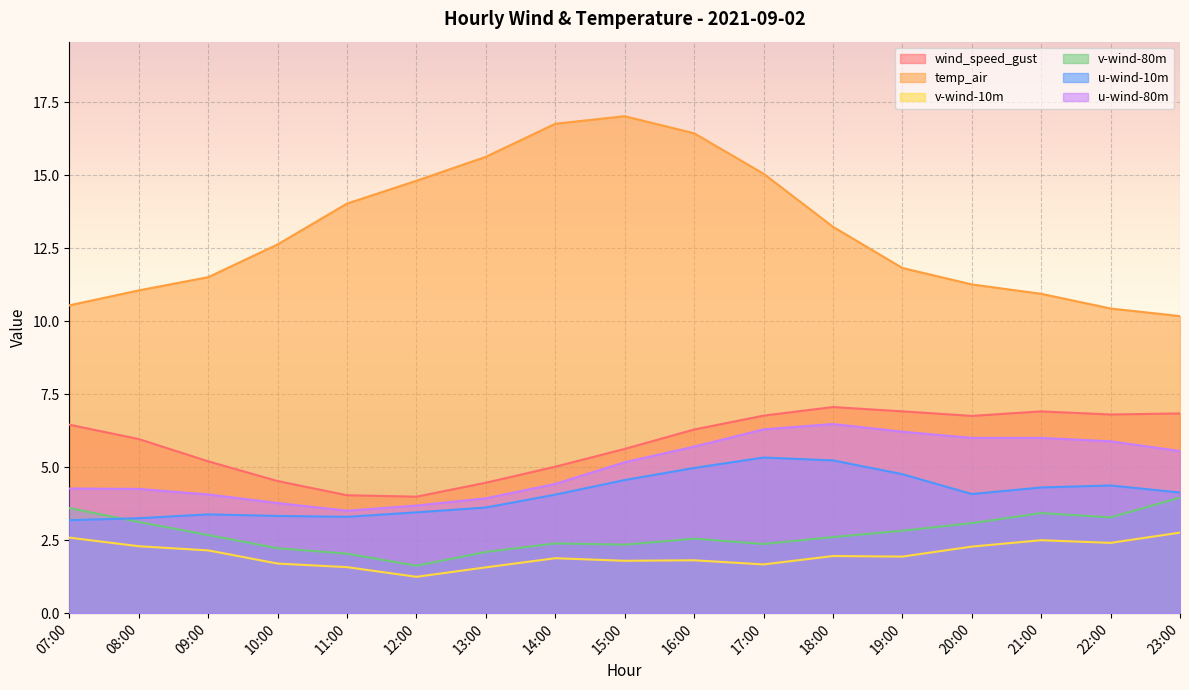

Where is the first local minimum for v-wind-80m?

12:00